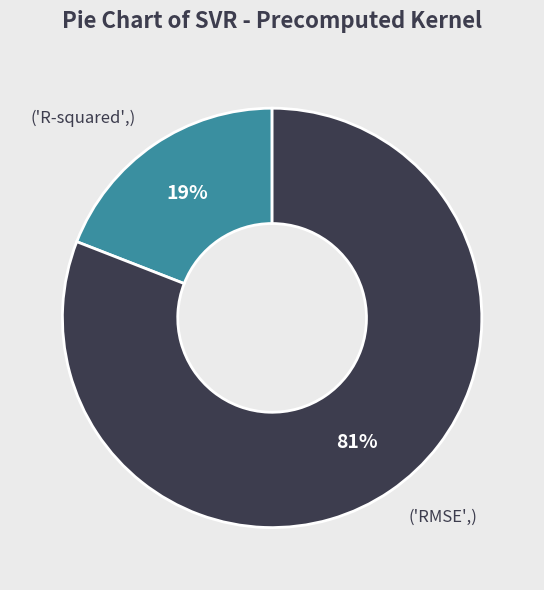

Does any single category account for the majority?

Yes